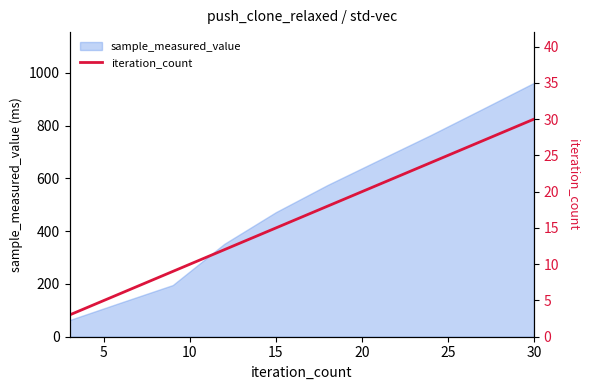

How many values are below 18?

5